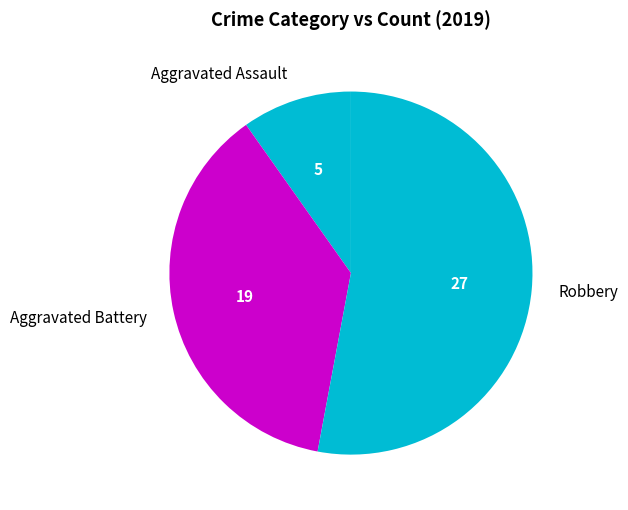

True or false: Aggravated Battery accounts for 37% of the total.

True